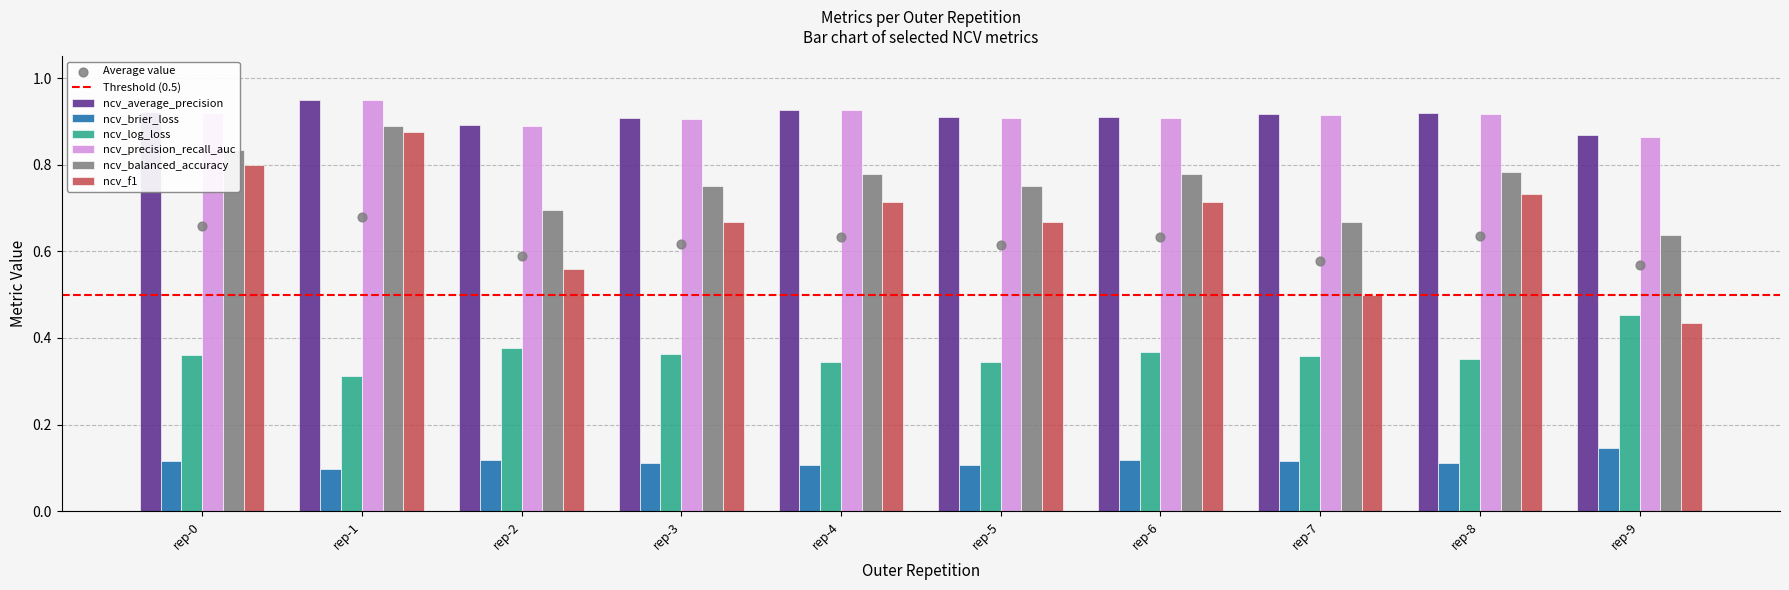

The value of ncv_brier_loss at rep-1 is 0.1. True or false?

True